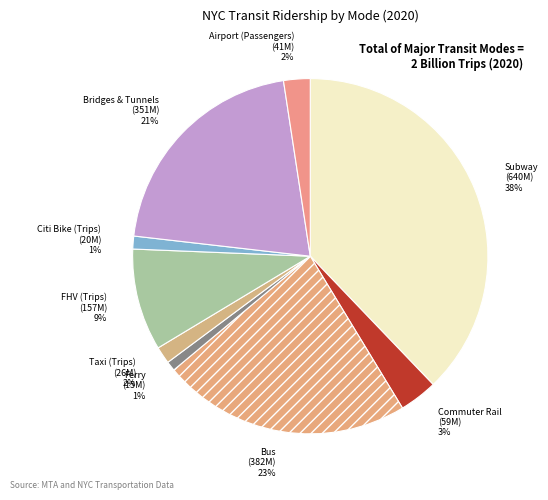

What is the largest slice in the pie chart?

Subway